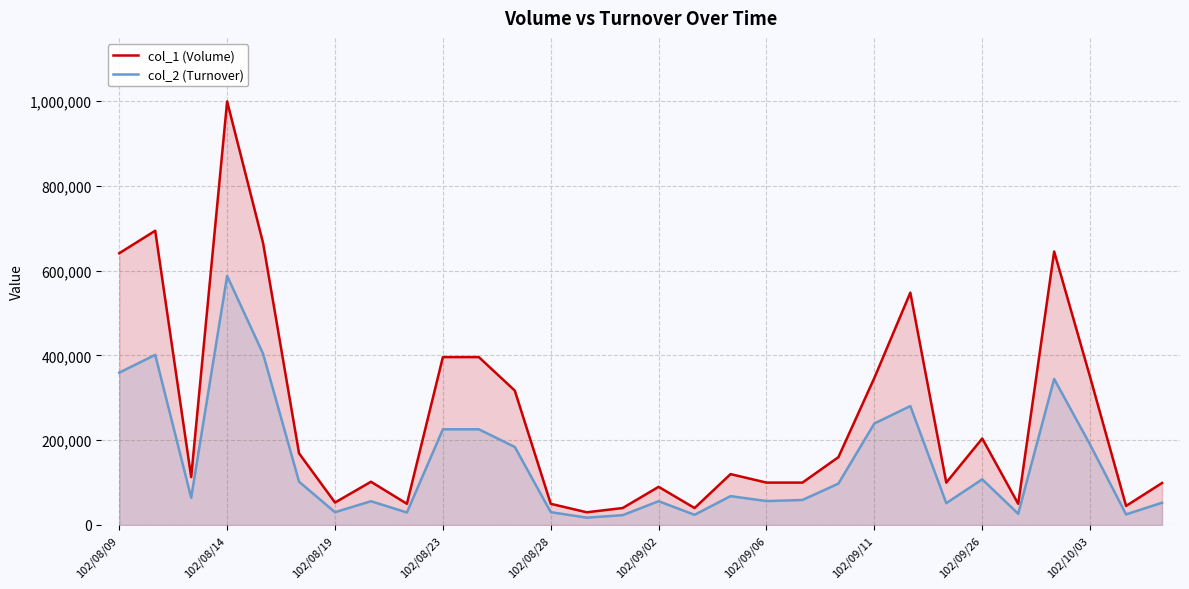

What is the total value across all series at 102/08/19?

83160